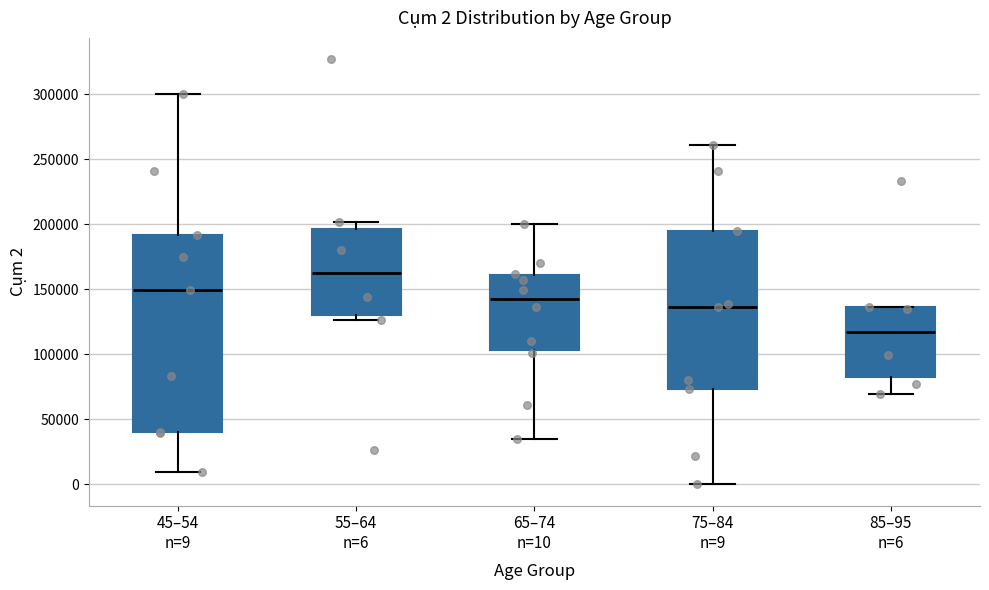

Which box has the lowest median line?

85–95 n=6